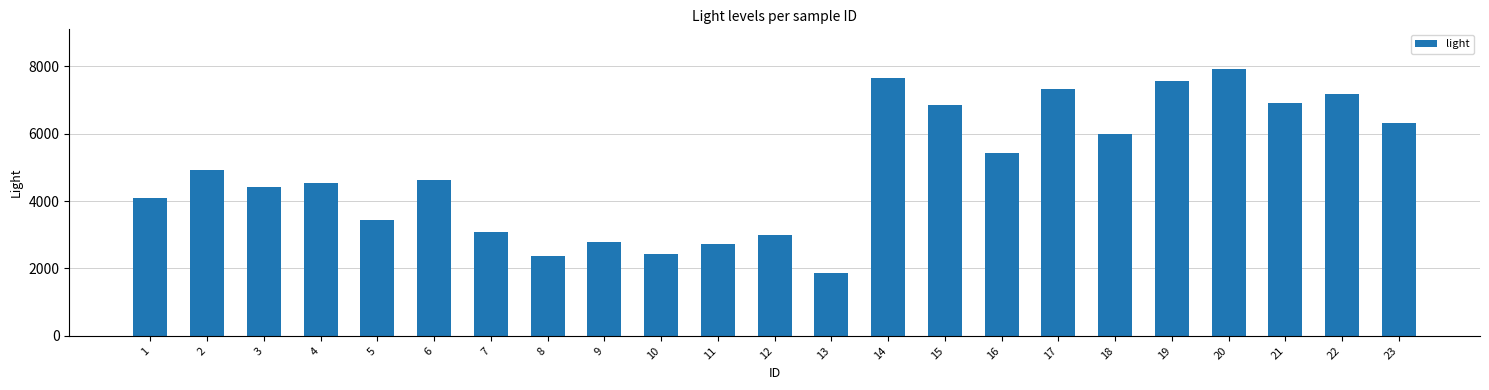

What is the sum of all values?

113470.2